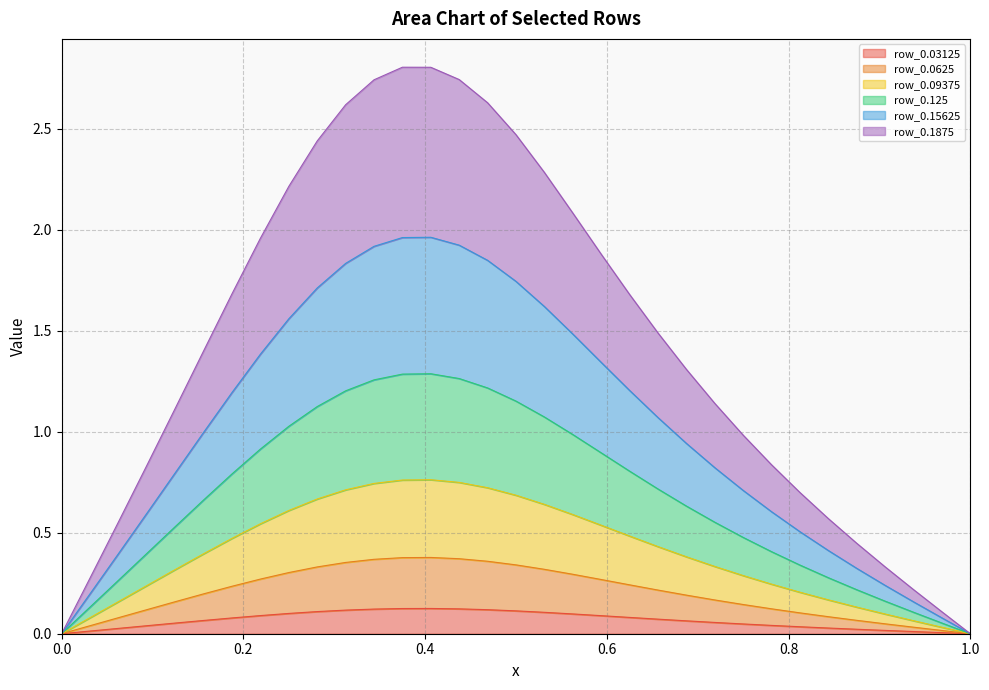

Is it true that row_0.03125 equals 0.0 at 0.0?

True